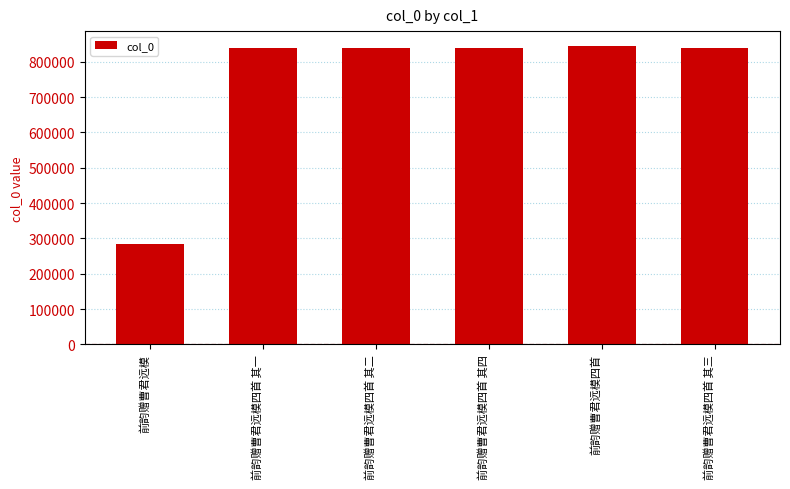

What is the ratio of the value at 前韵赠曹君远模四首 其一 to the value at 前韵赠曹君远模四首 其三?

1.0